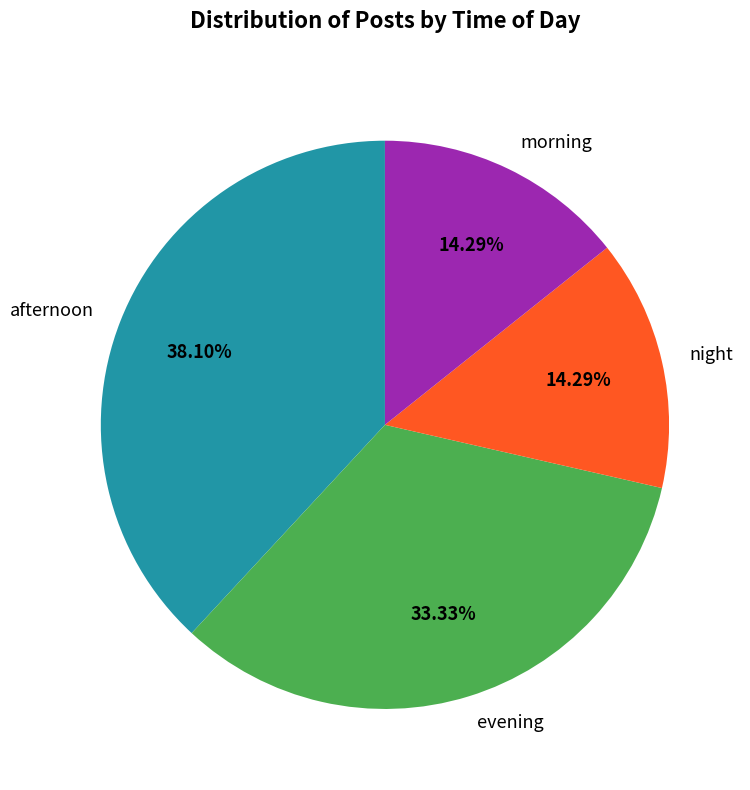

How many slices are in this pie chart?

4